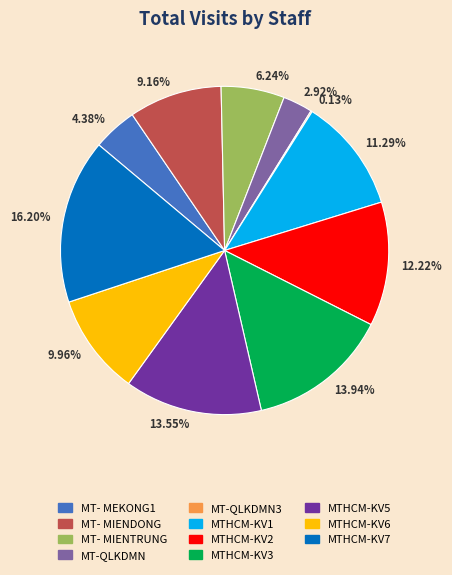

Which category has the biggest portion of the pie?

MTHCM-KV7